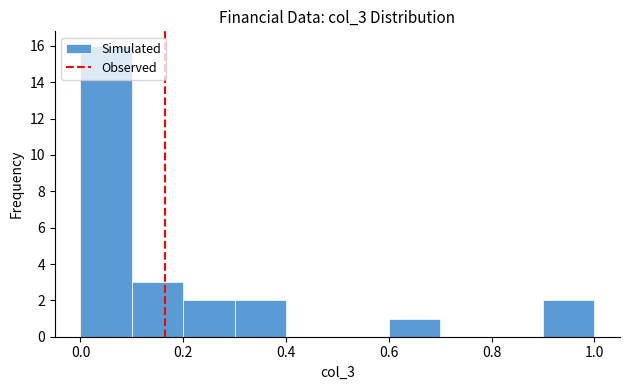

Which range on the x-axis has the tallest bar?

0.0 to 0.1